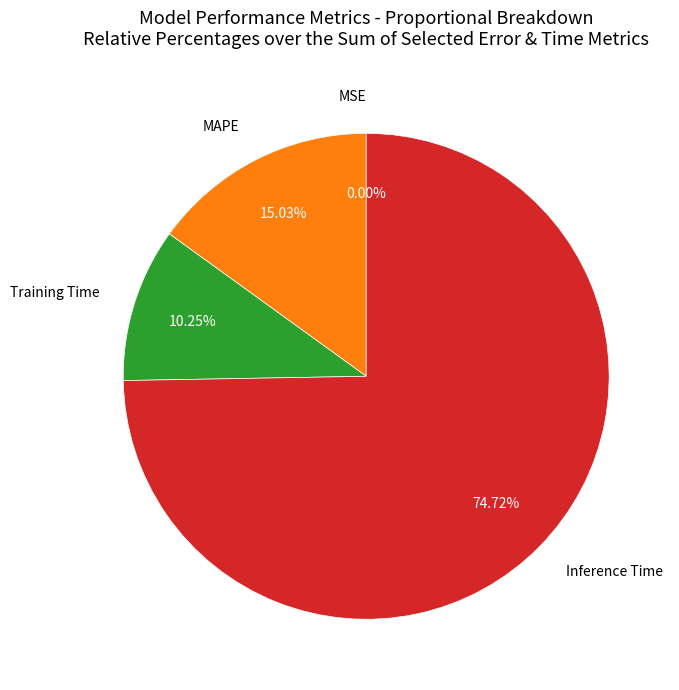

To the nearest percent, what percentage of the pie is Training Time?

10%